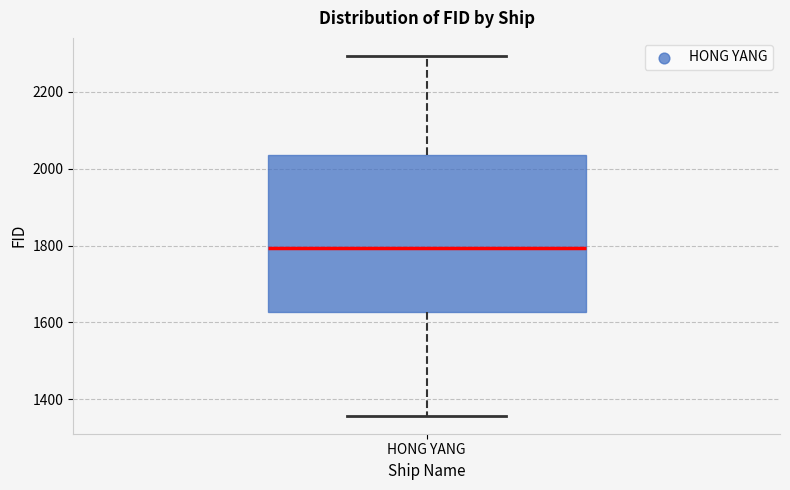

Read this box plot against the y-axis: the position of the median line, the range covered by the box, and the ends of both whiskers. The values are not printed on the chart, so give them approximately, as read against the axis.

median 1800, box 1620 to 2040, whiskers 1360 to 2300